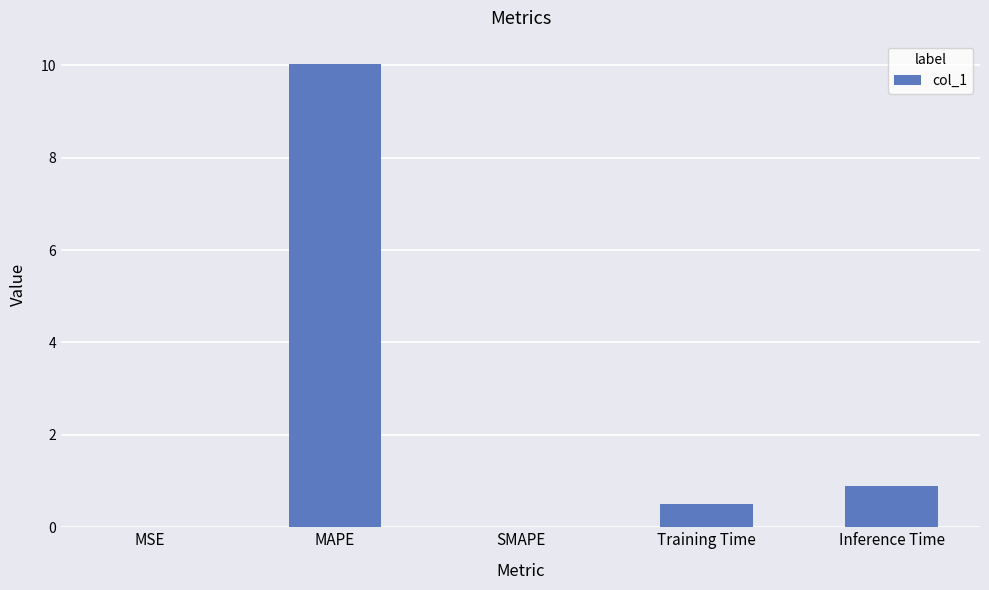

Between MSE and Inference Time, which is larger?

Inference Time